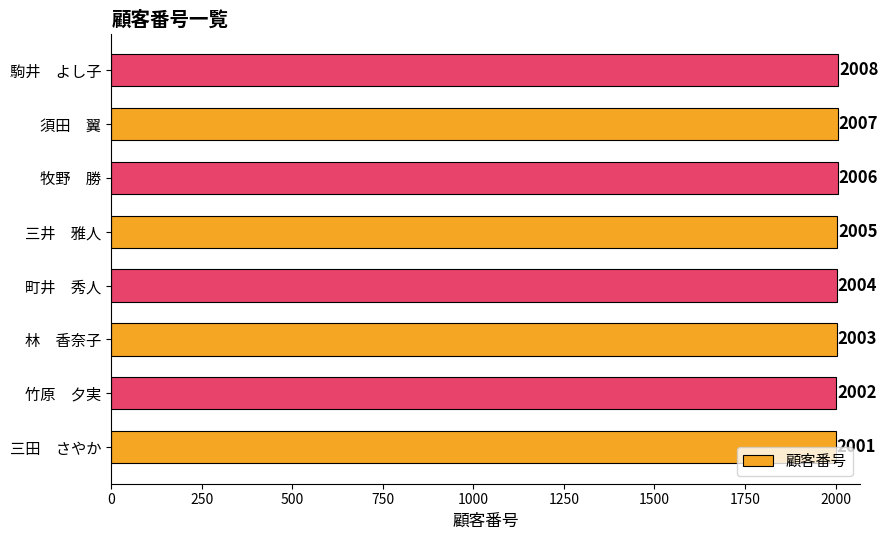

The chart shows a value of 735 at 竹原　夕実. True or false?

False